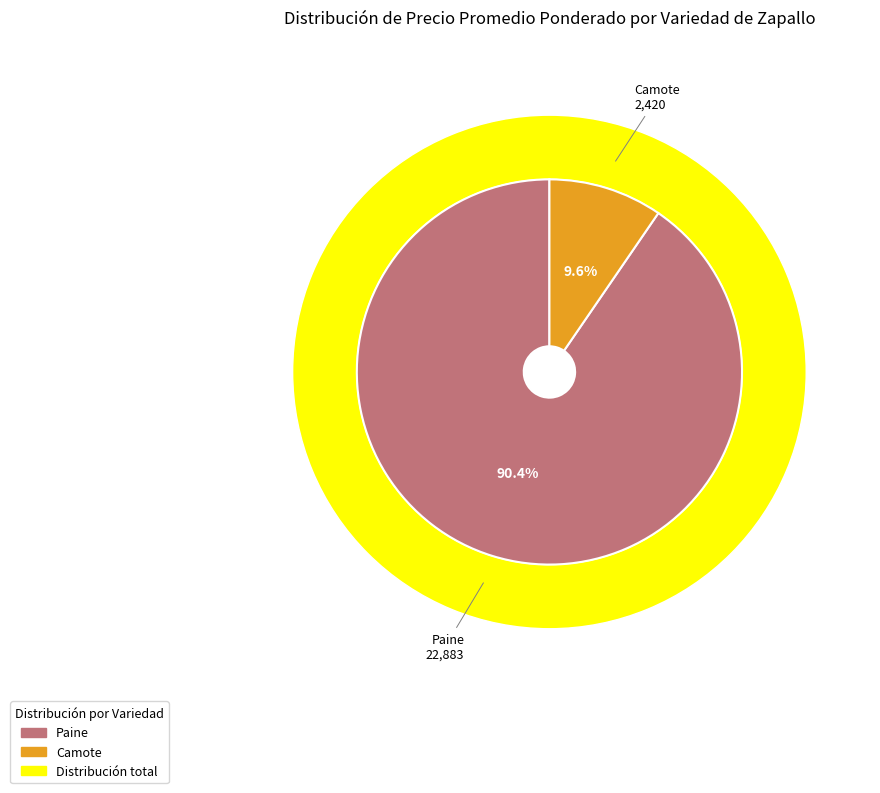

Does any single category account for the majority?

No